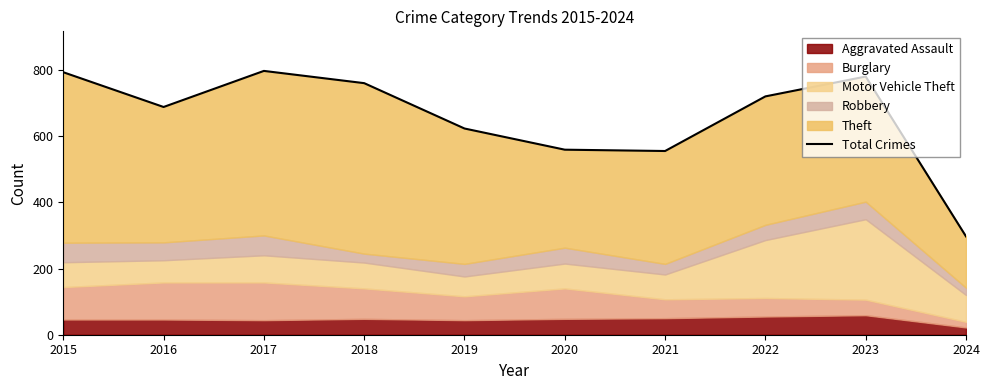

Reading left to right, what are all the values shown in this chart?

2015=793	2016=688	2017=797	2018=760	2019=623	2020=559	2021=555	2022=720	2023=780	2024=297